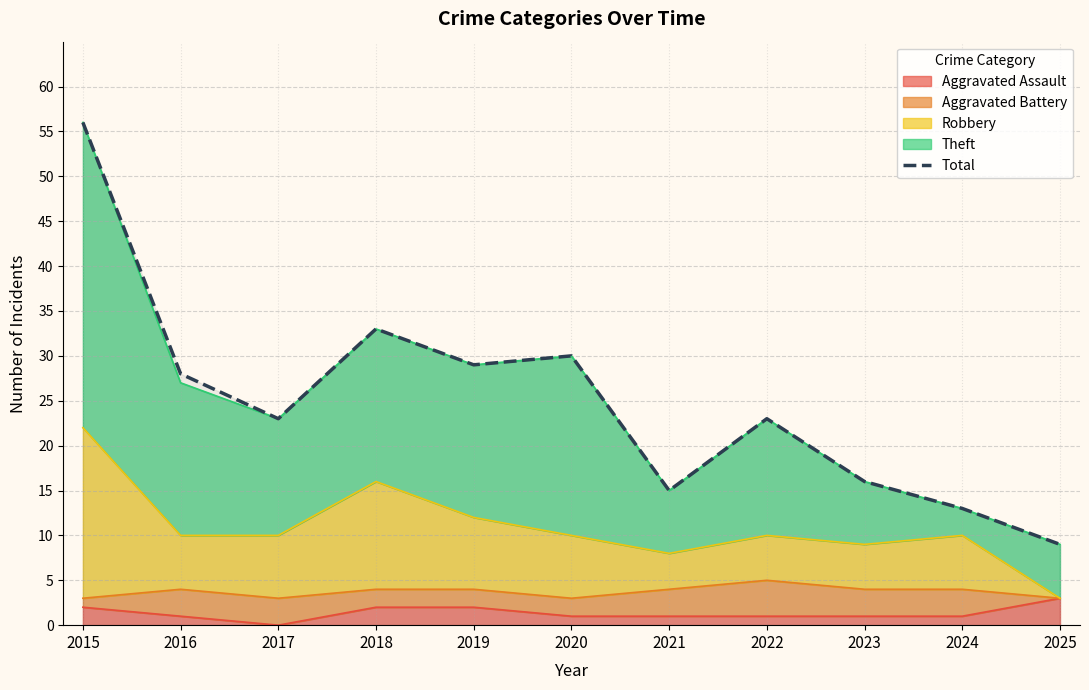

How many interior local peaks (higher than both neighbors) does the data have?

3